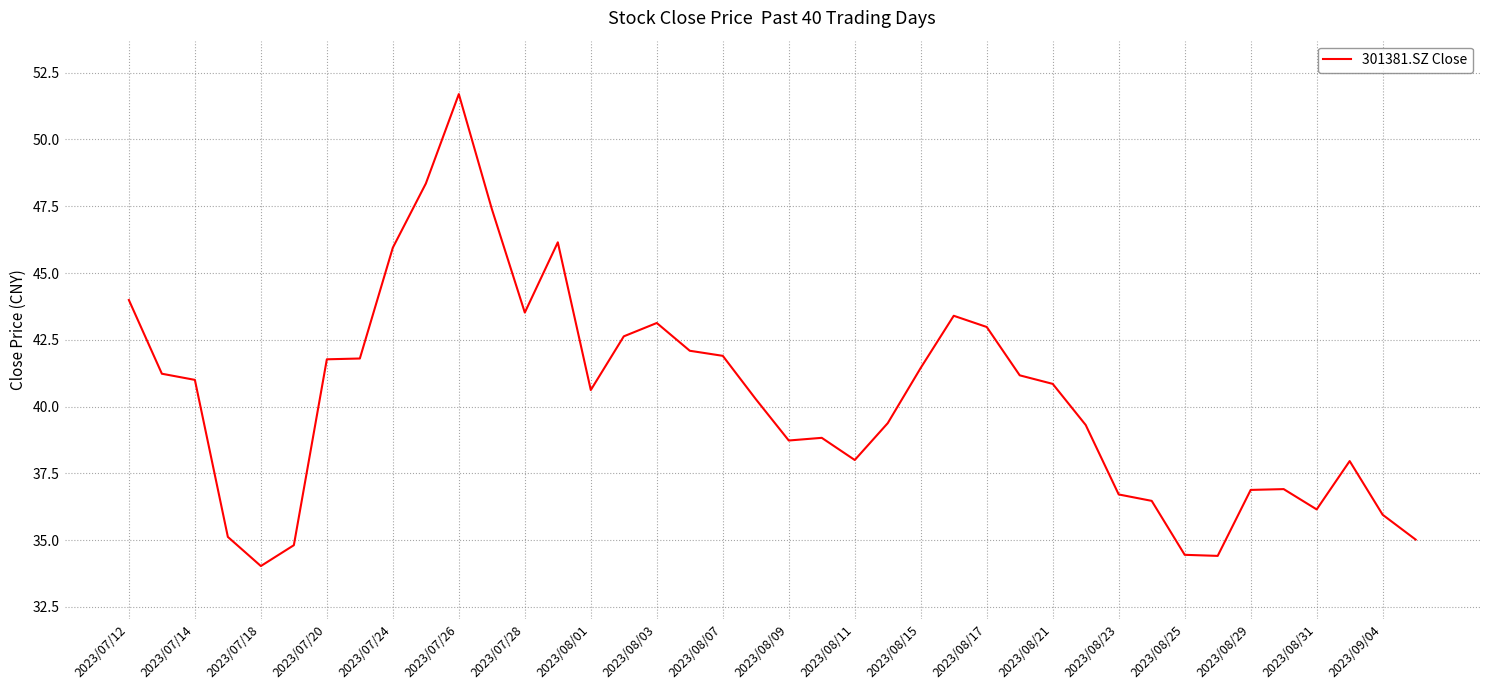

How many series are shown in this chart?

1